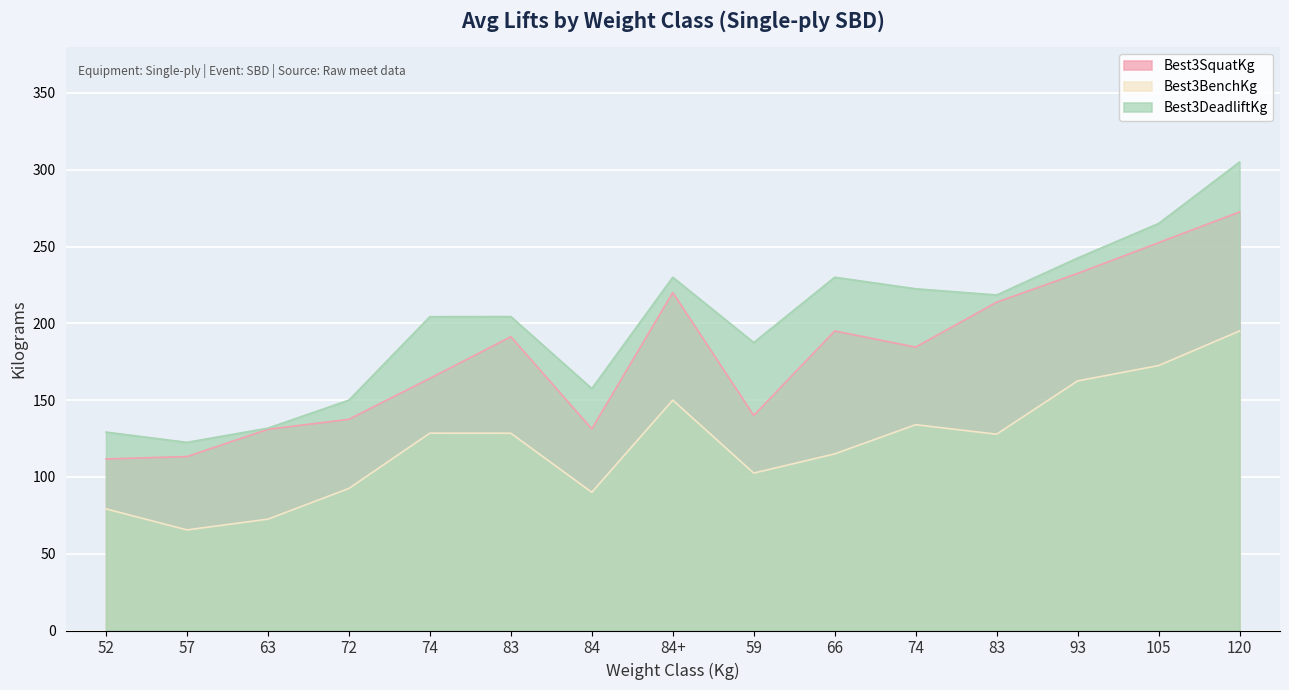

The value of Best3BenchKg at 63 is 72.5. True or false?

True